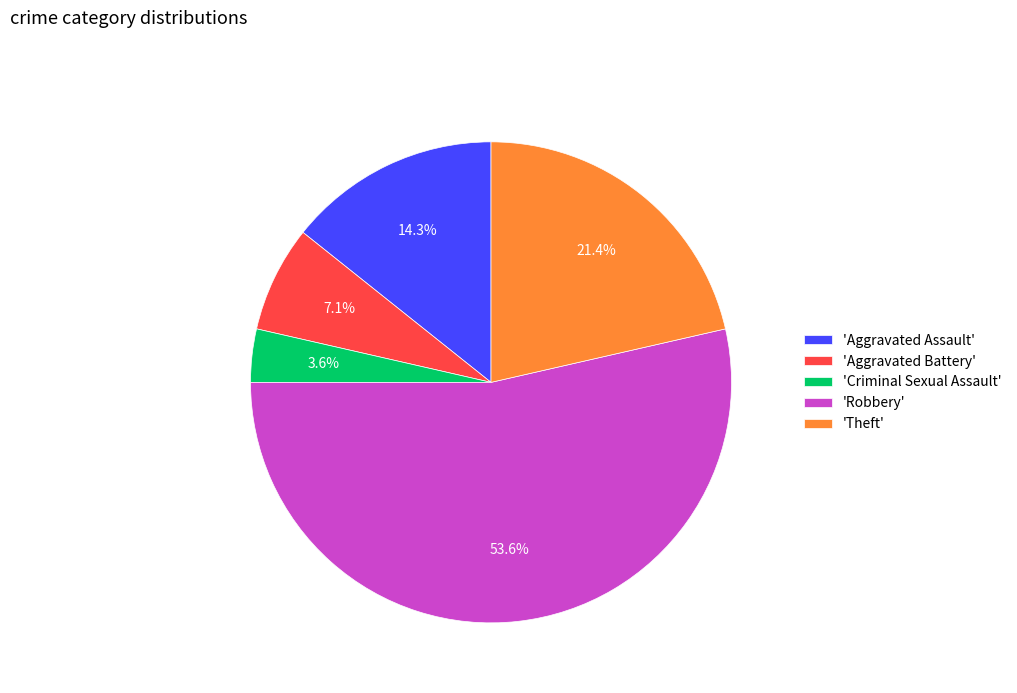

Does 'Robbery' account for over 50% of the chart?

Yes